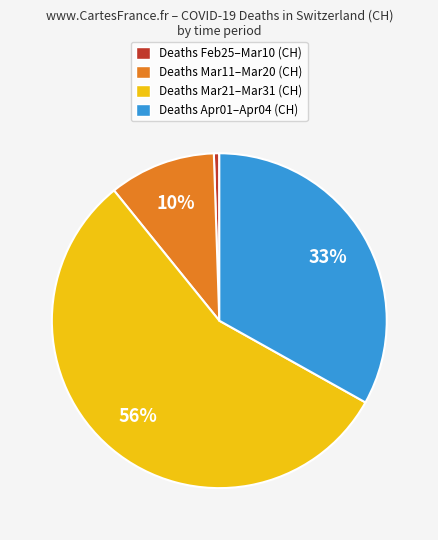

To the nearest percent, what percentage of the pie is Deaths Mar21–Mar31 (CH)?

56%